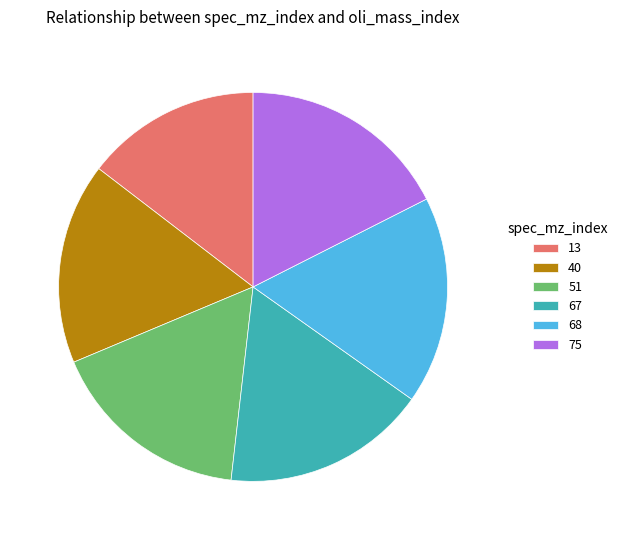

Is it true that 13 is 4% of the pie?

False